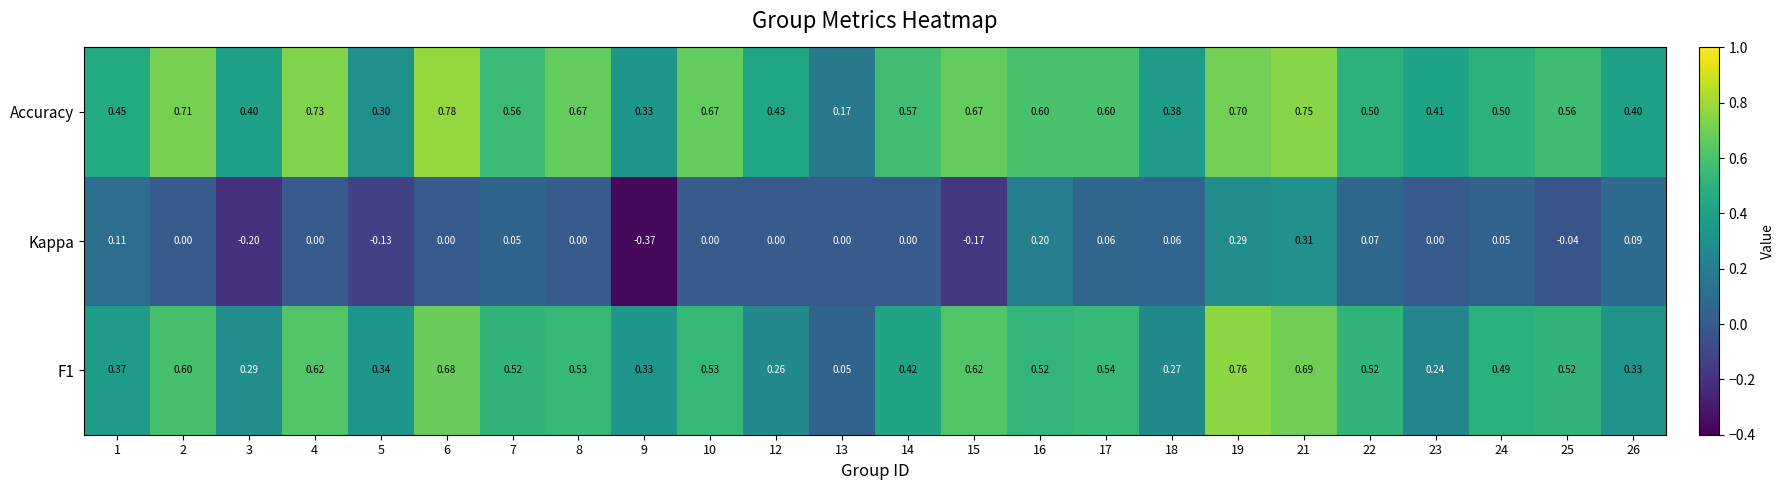

Which series has the largest total across all categories?

Accuracy